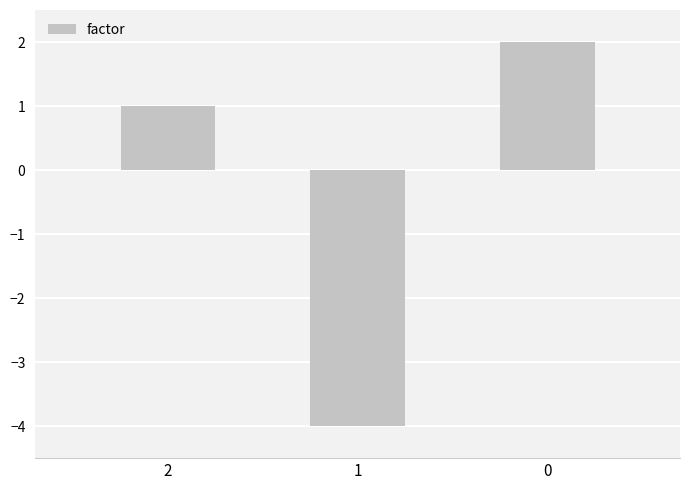

Rank the categories by value from highest to lowest.

0, 2, 1